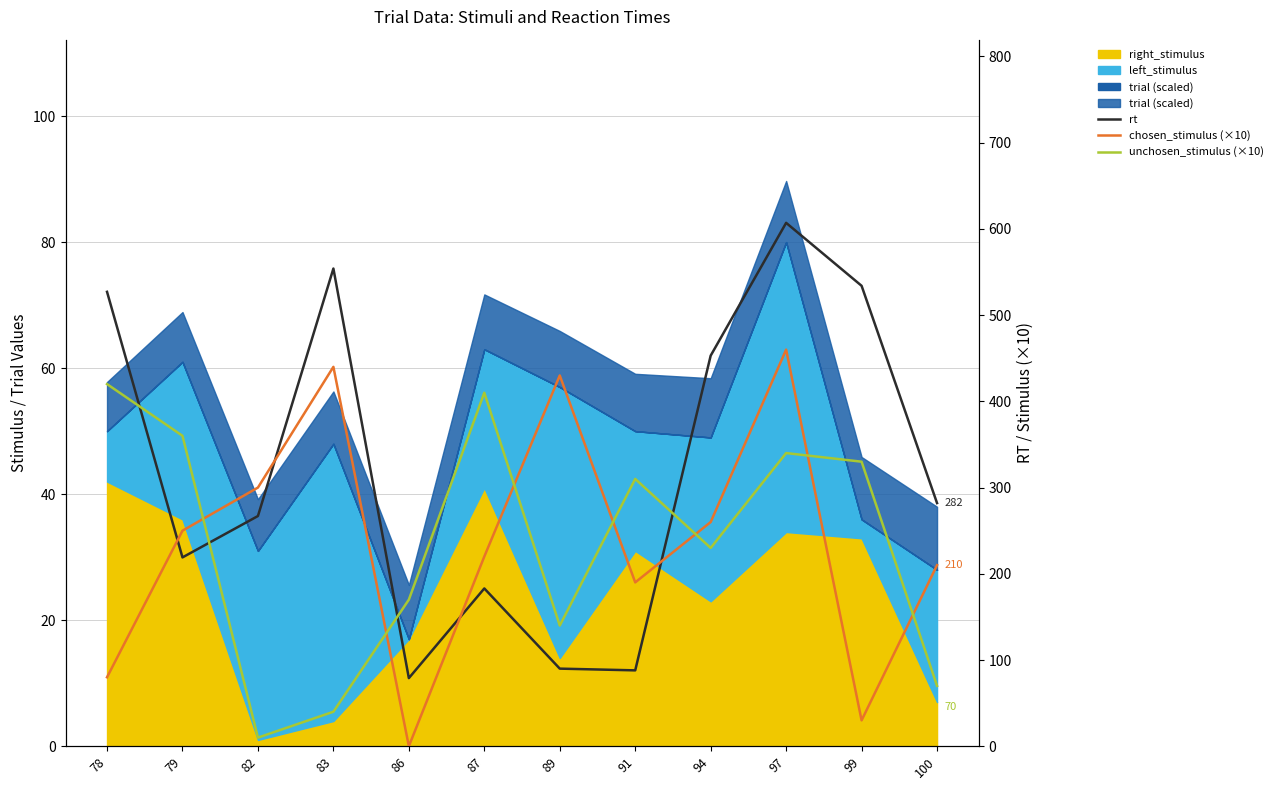

The value of unchosen_stimulus (×10) at 100 is 108. True or false?

False